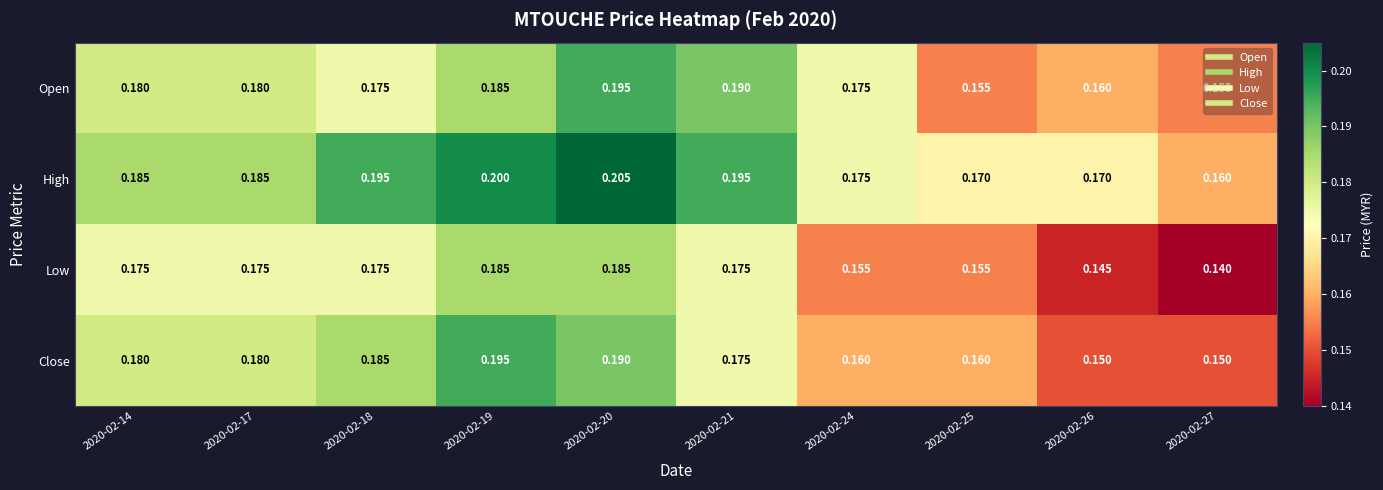

Which series has the largest total across all categories?

High